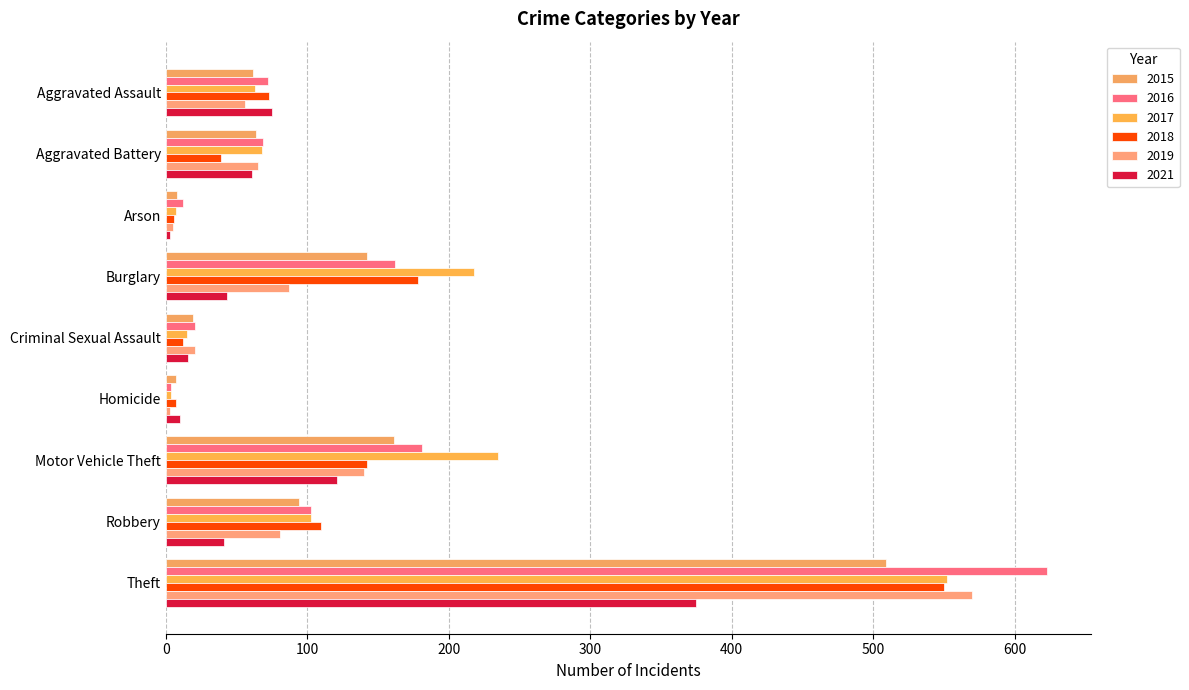

Is it true that 2015 equals 509 at Theft?

True